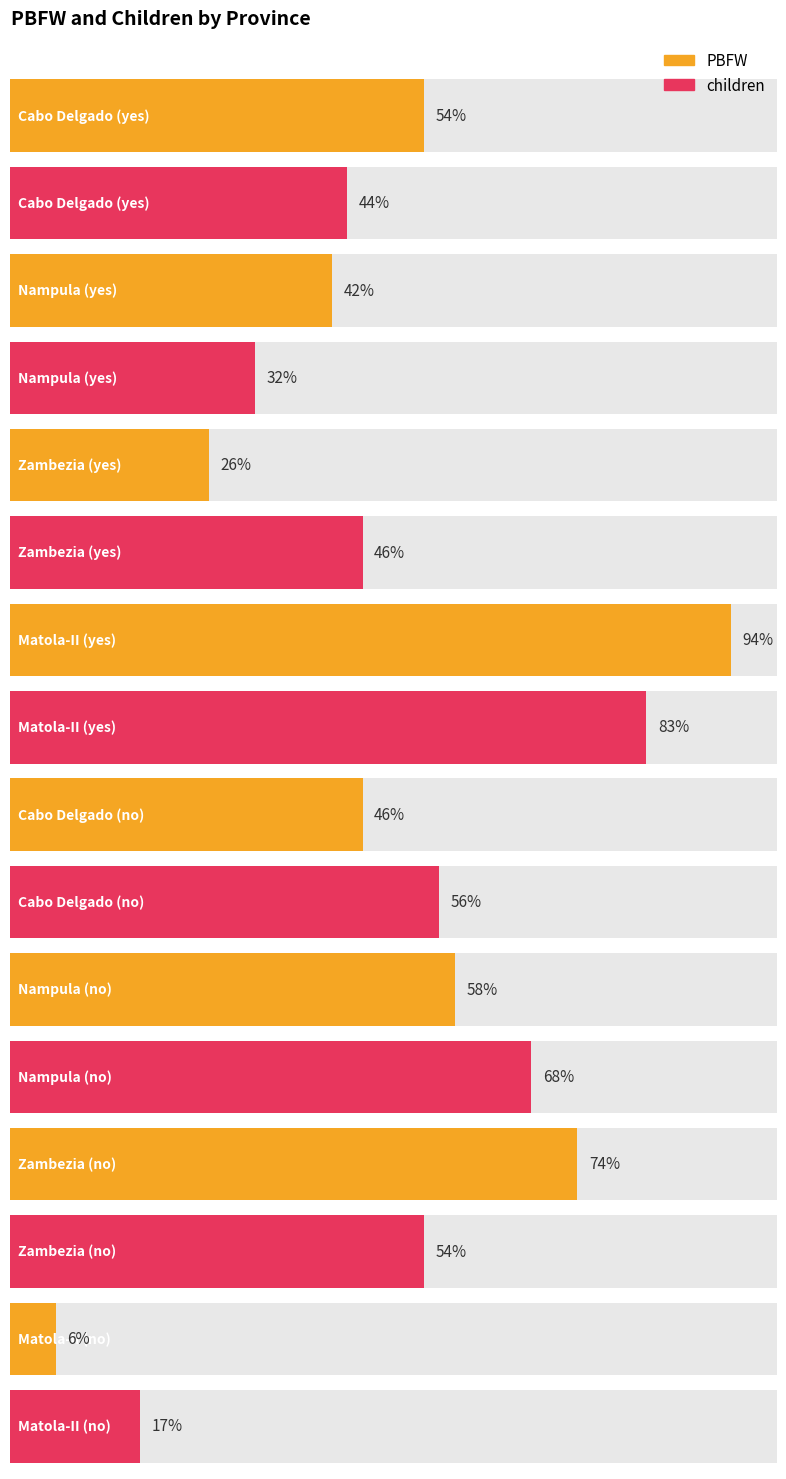

Reading left to right, list all the values displayed in this chart.

PBFW: 54	42	26	94	46	58	74	6
children: 44	32	46	83	56	68	54	17